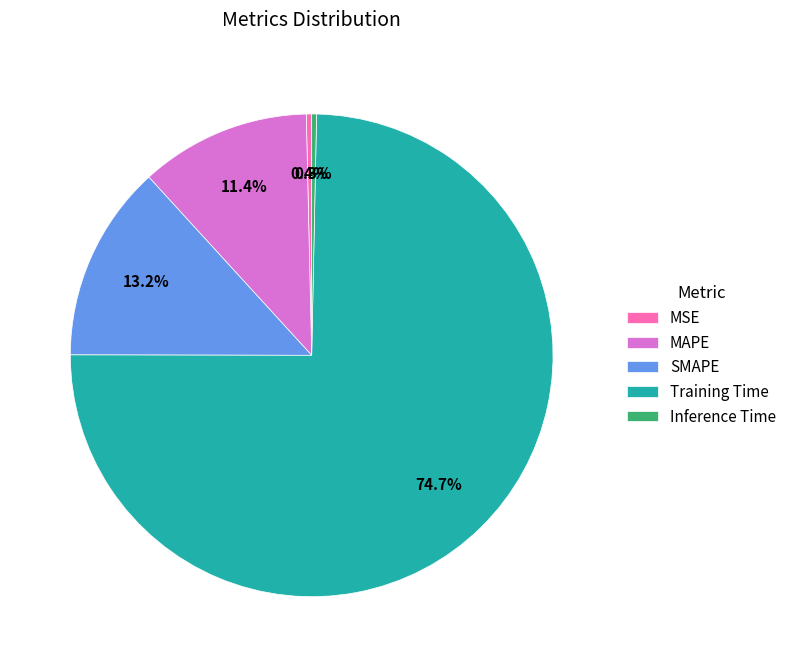

Count the number of slices in the pie.

5